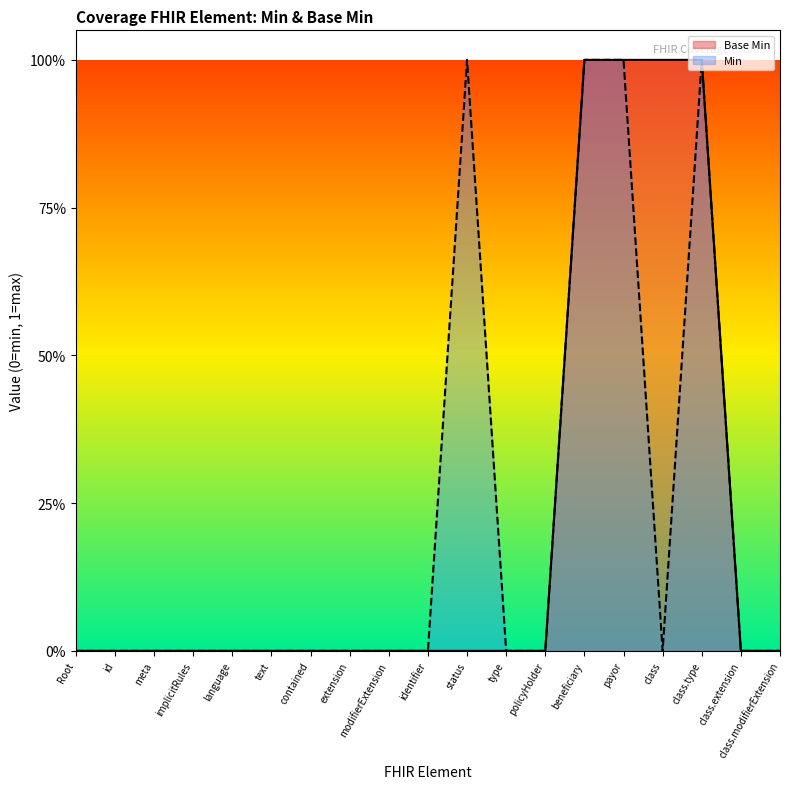

What are all the series names shown in the legend?

Base Min, Min